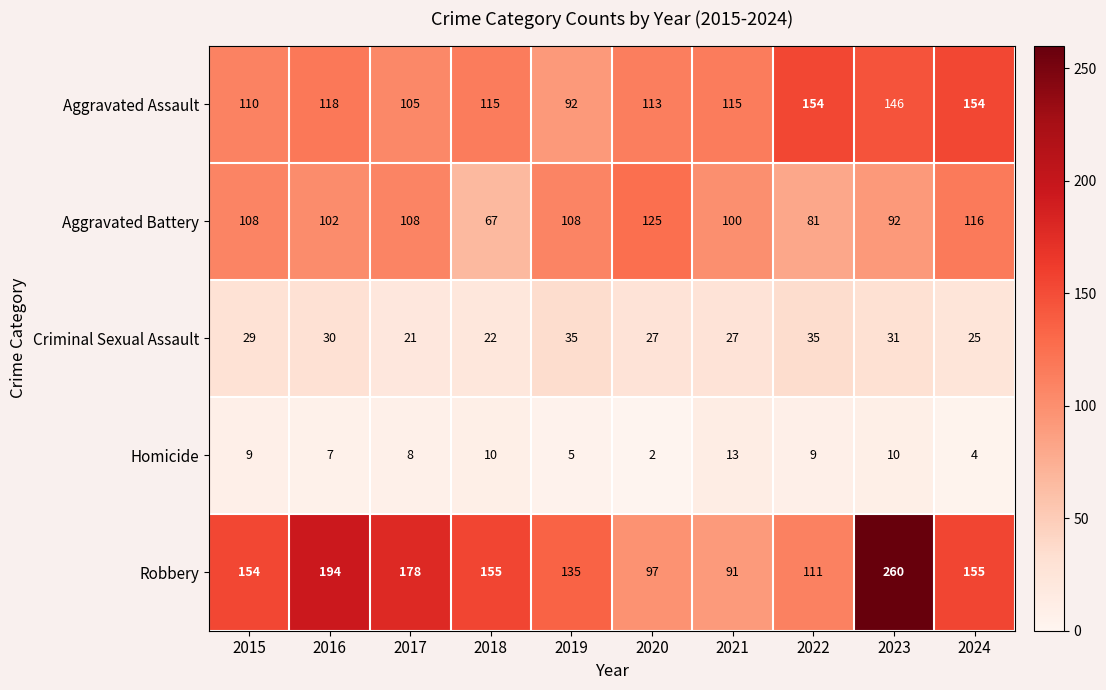

Where is Robbery nearest to the value 175?

2017